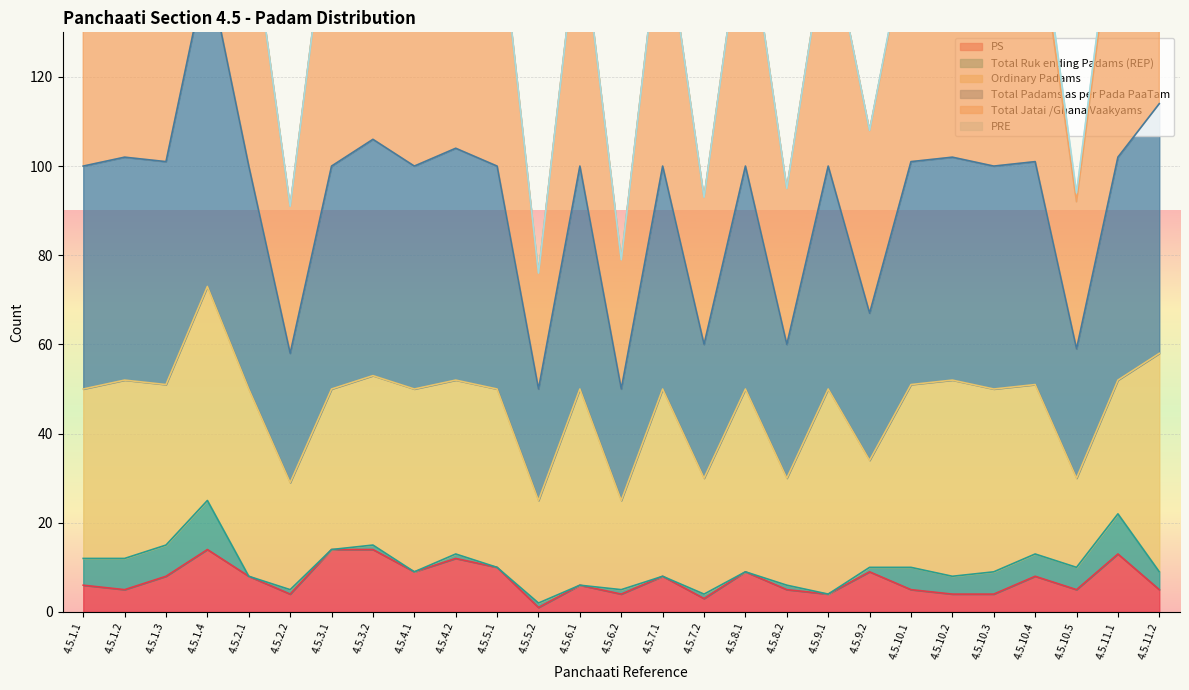

How many interior local peaks does the PS series have?

8